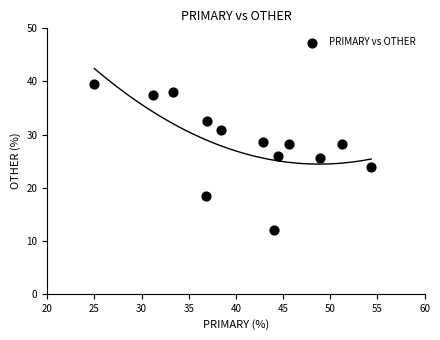

What is the range of X values (max minus min)?

29.3